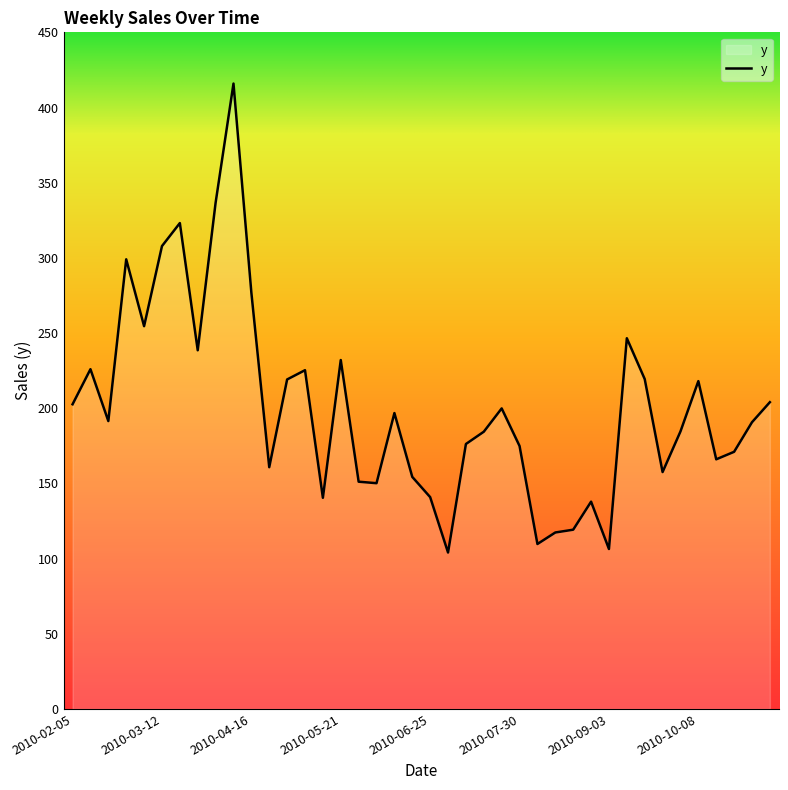

What is the difference between the maximum and minimum values?

311.9